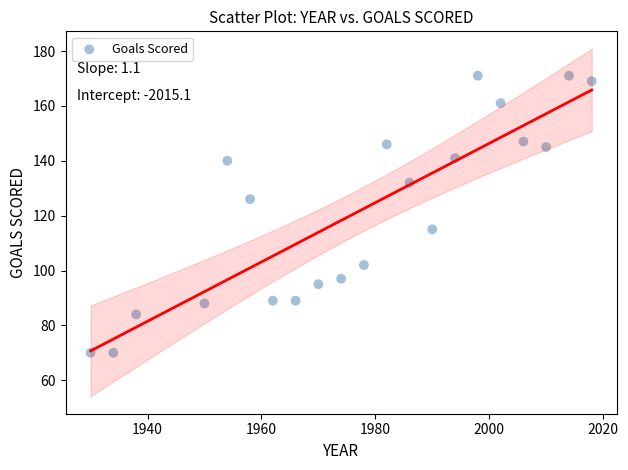

What is the range of Y values (max minus min)?

101